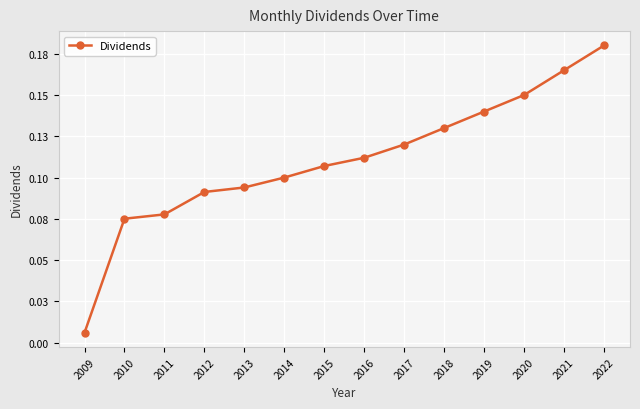

Is it true that the value at 2009 is 0.0?

False